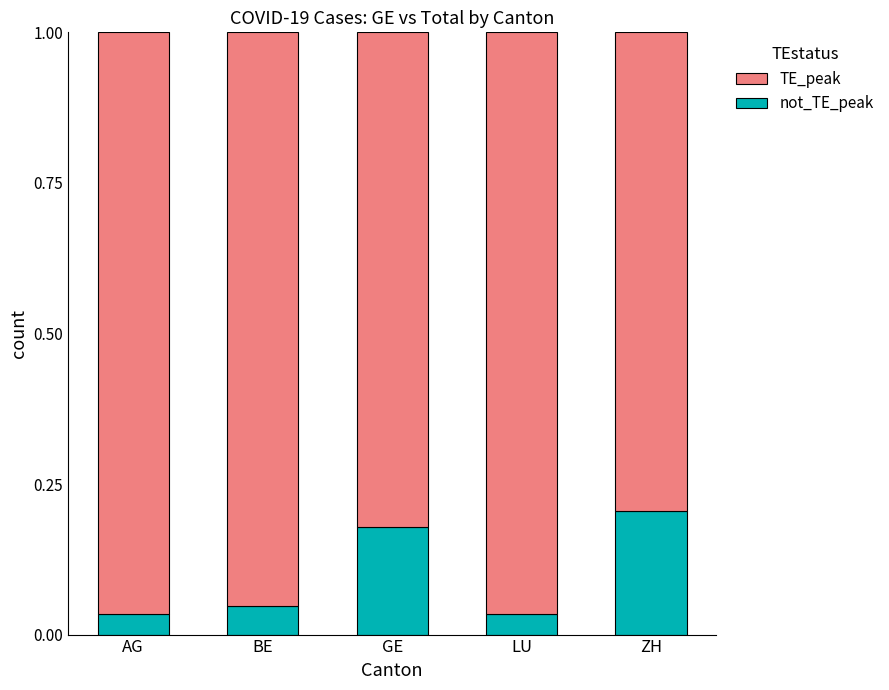

What is the maximum value for TE_peak?

1.0